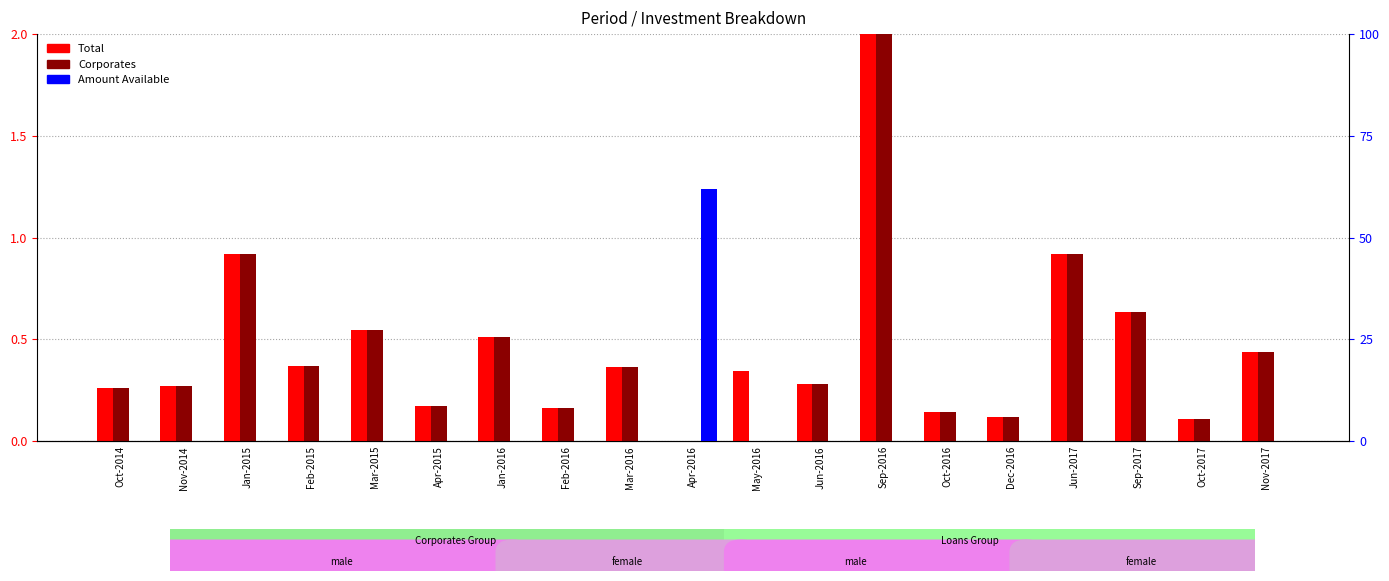

What are all the series names shown in the legend?

Total, Corporates, Amount Available